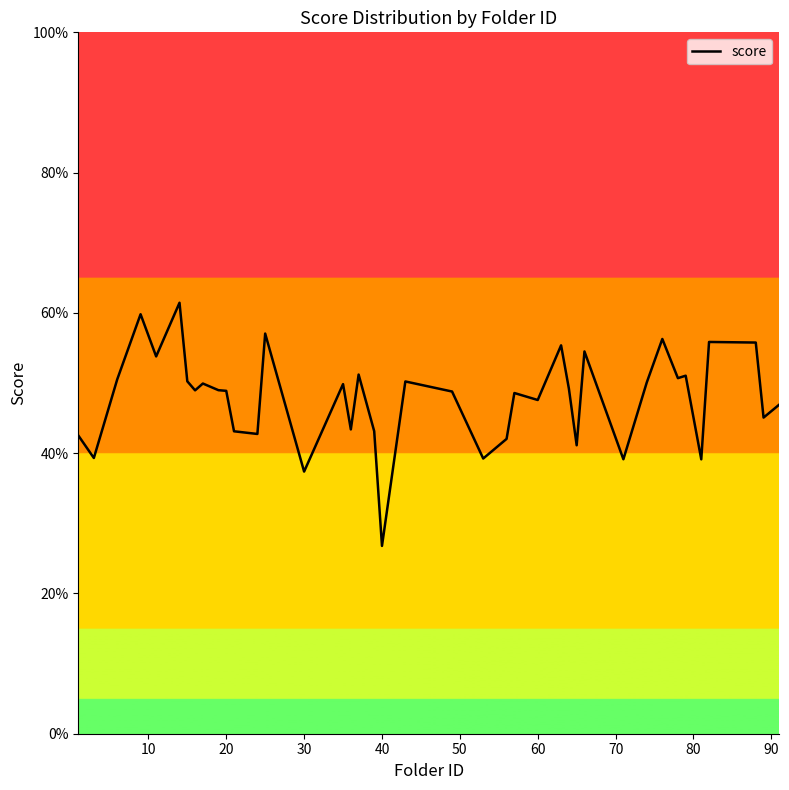

Reading left to right, extract all data points from this chart.

0.4	0.4	0.5	0.6	0.5	0.6	0.5	0.5	0.5	0.5	0.5	0.4	0.4	0.6	0.4	0.5	0.4	0.5	0.4	0.3	0.5	0.5	0.4	0.4	0.5	0.5	0.6	0.5	0.4	0.5	0.4	0.5	0.6	0.5	0.5	0.4	0.6	0.6	0.5	0.5